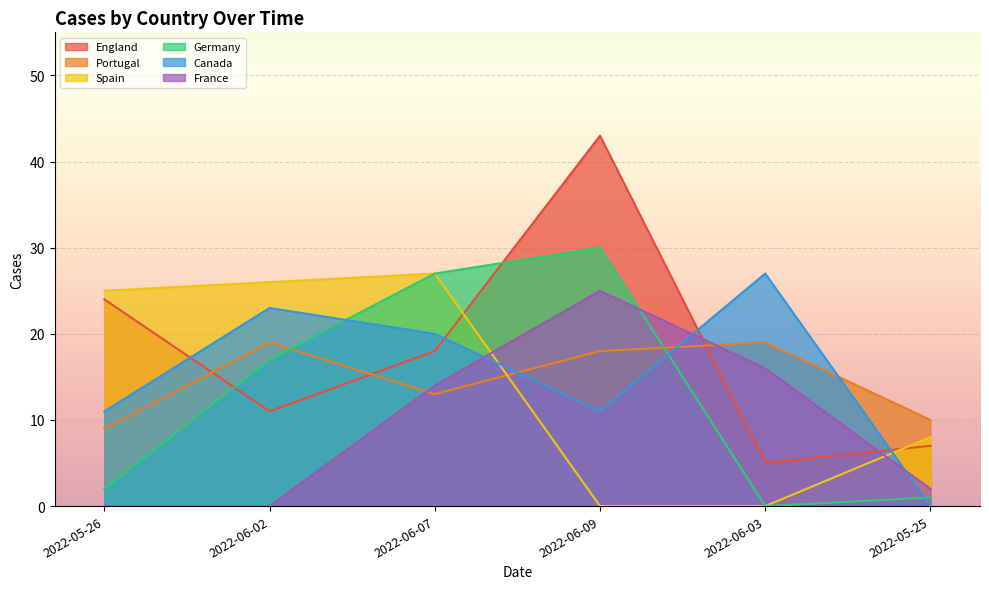

What is the difference between the England values at 2022-06-07 and 2022-06-09?

25